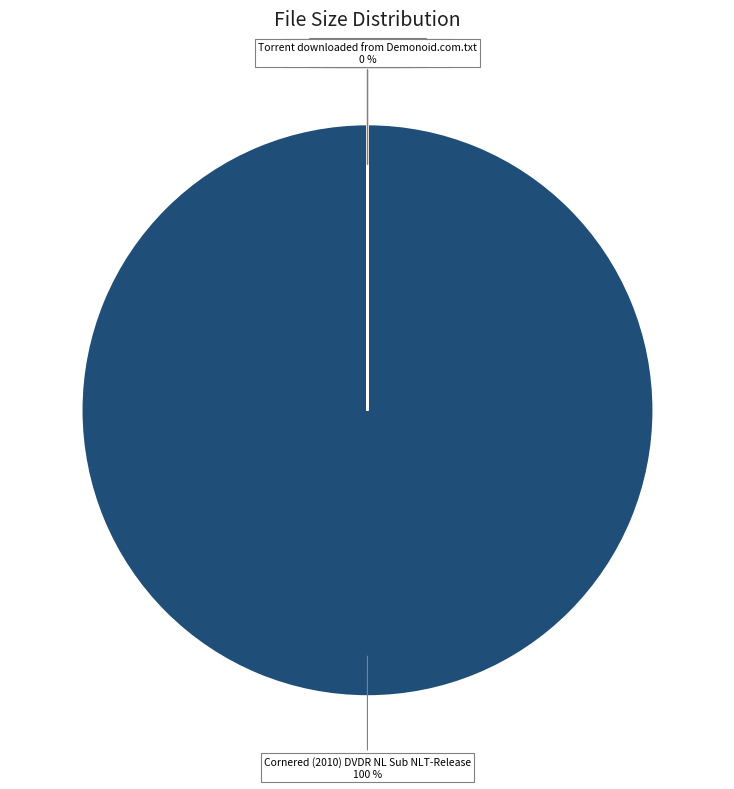

Which category accounts for the majority?

Cornered (2010) DVDR NL Sub NLT-Release